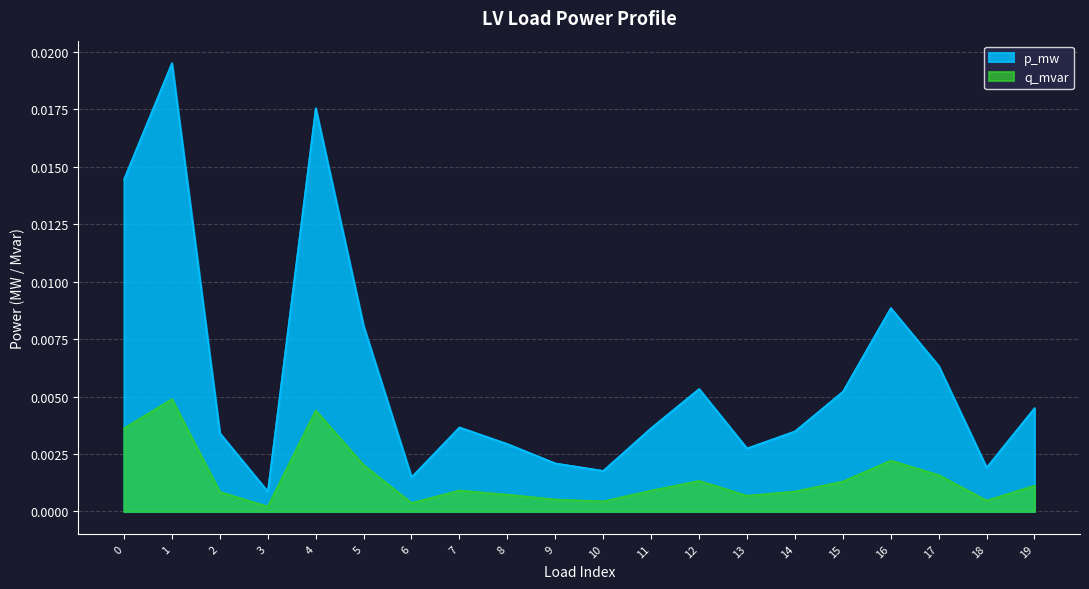

The p_mw series shows 0.0 at 16. True or false?

True